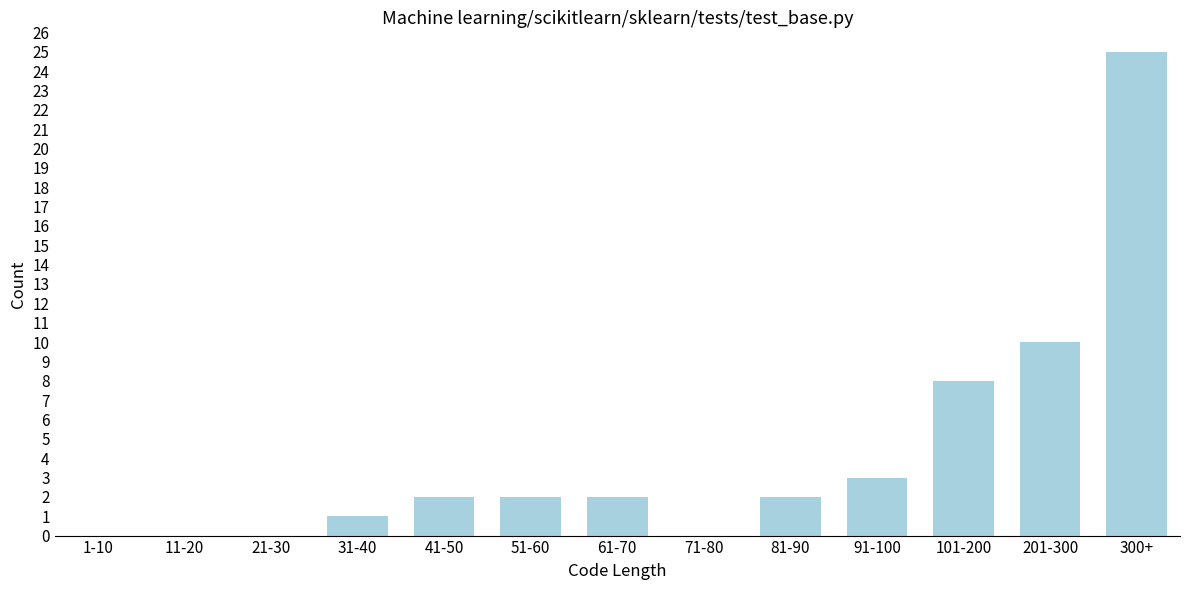

Reading left to right, extract all data points from this chart.

1-10=0	11-20=0	21-30=0	31-40=1	41-50=2	51-60=2	61-70=2	71-80=0	81-90=2	91-100=3	101-200=8	201-300=10	300+=25